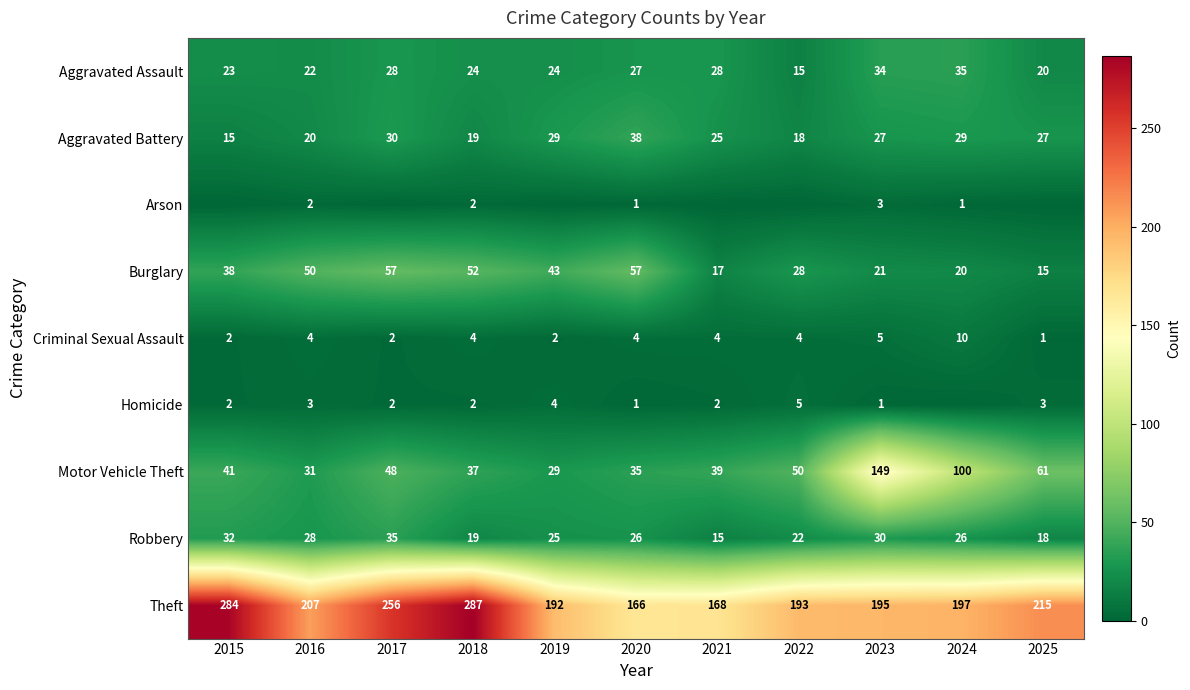

Which category has the lowest value across all series?

2015